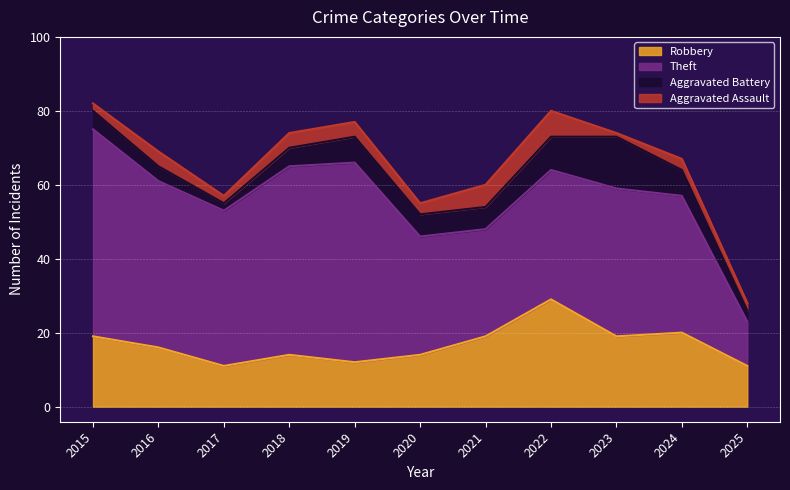

At which category does Robbery reach its first local valley?

2017